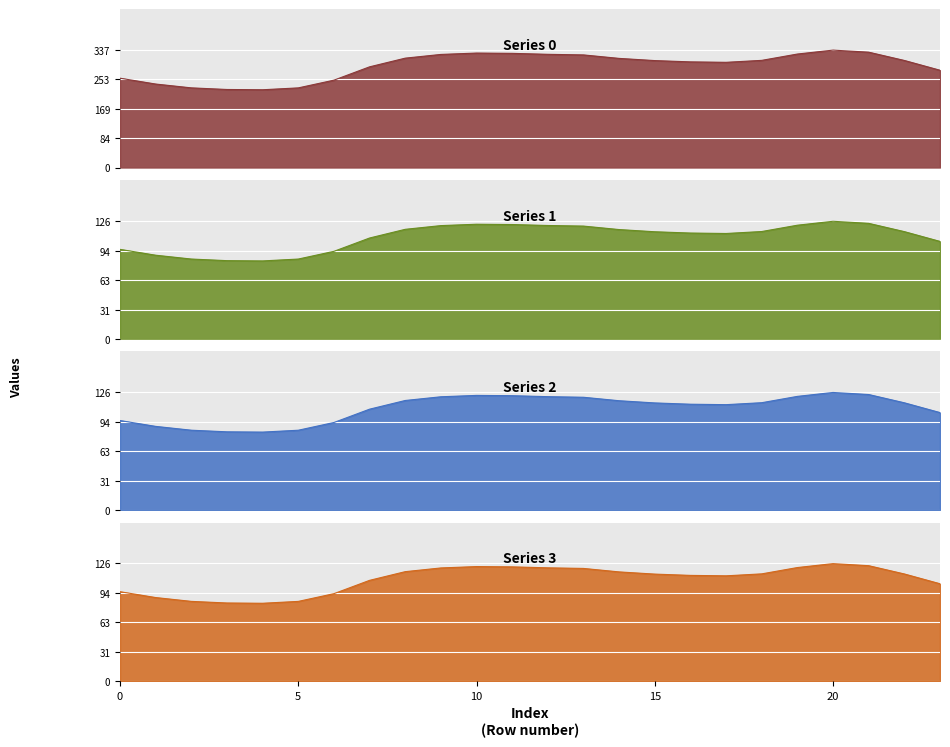

True or false: Series 3 and Series 0 intersect in this chart.

False